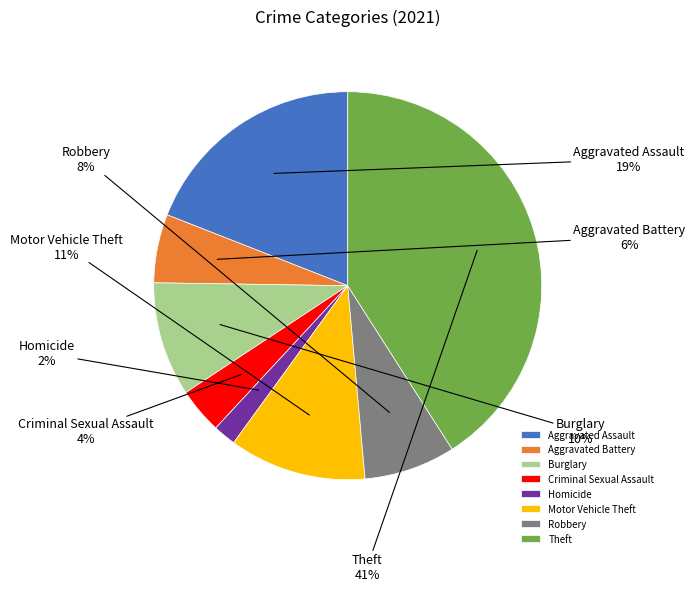

Rank the categories by value from highest to lowest.

Theft, Aggravated Assault, Motor Vehicle Theft, Burglary, Robbery, Aggravated Battery, Criminal Sexual Assault, Homicide